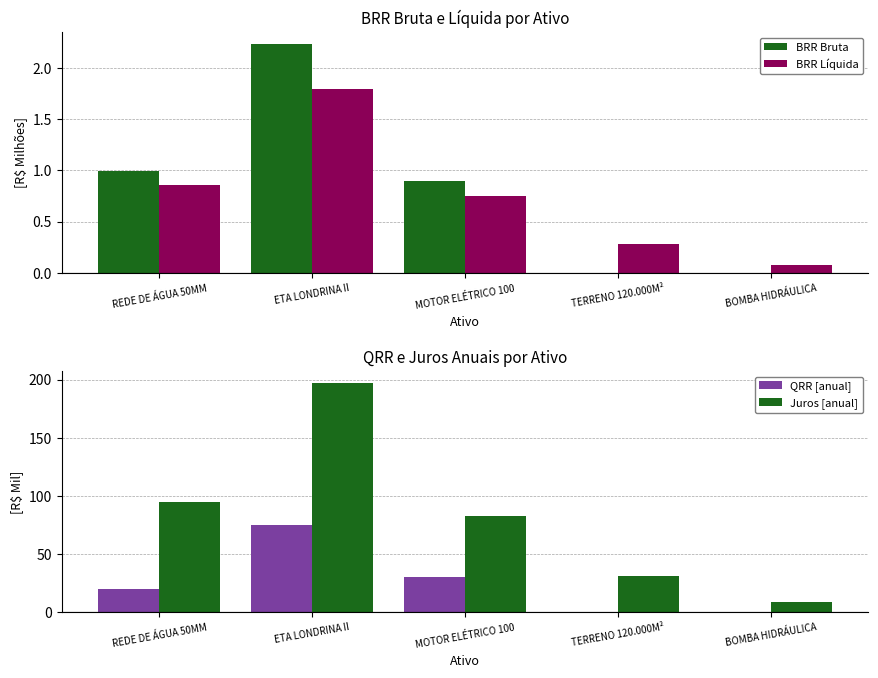

What is the difference between the Juros [anual] values at REDE DE ÁGUA 50MM and BOMBA HIDRÁULICA?

85.6